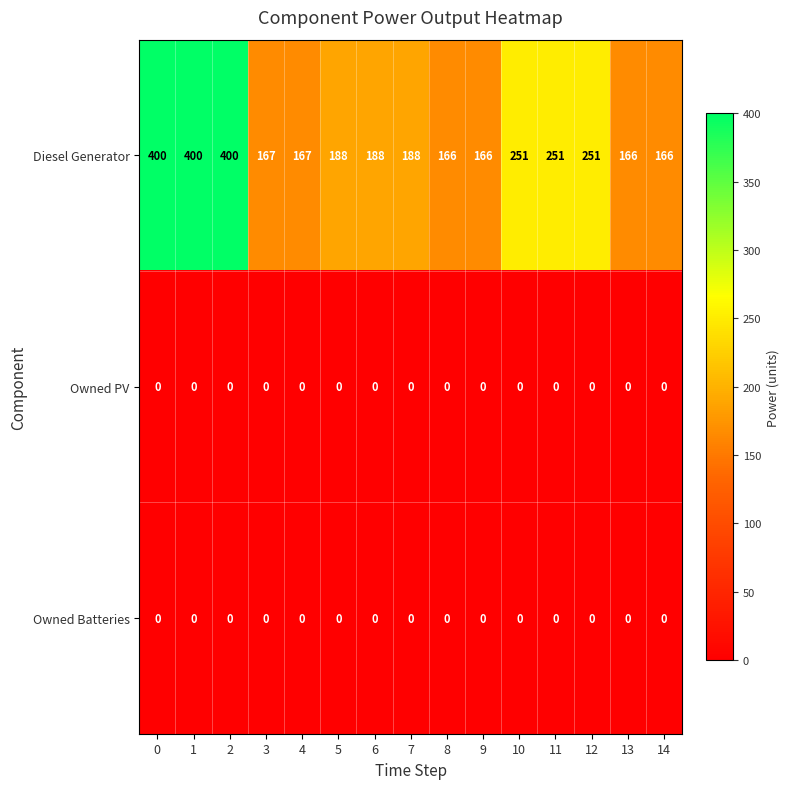

The value of Diesel Generator at 5 is 308. True or false?

False